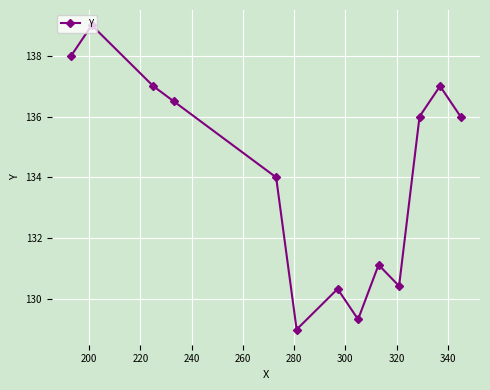

How many points are lower than both their immediate neighbors (excluding endpoints)?

3